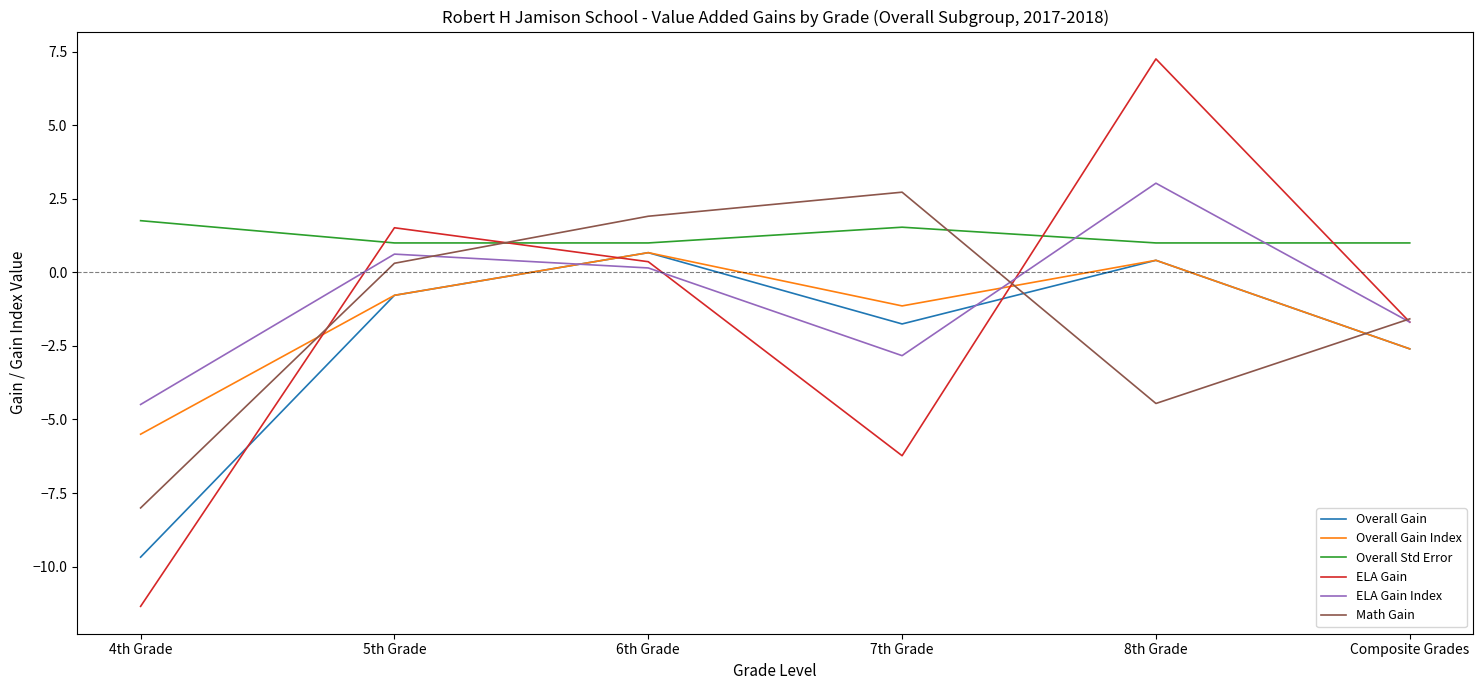

What is the smallest value displayed?

-11.3